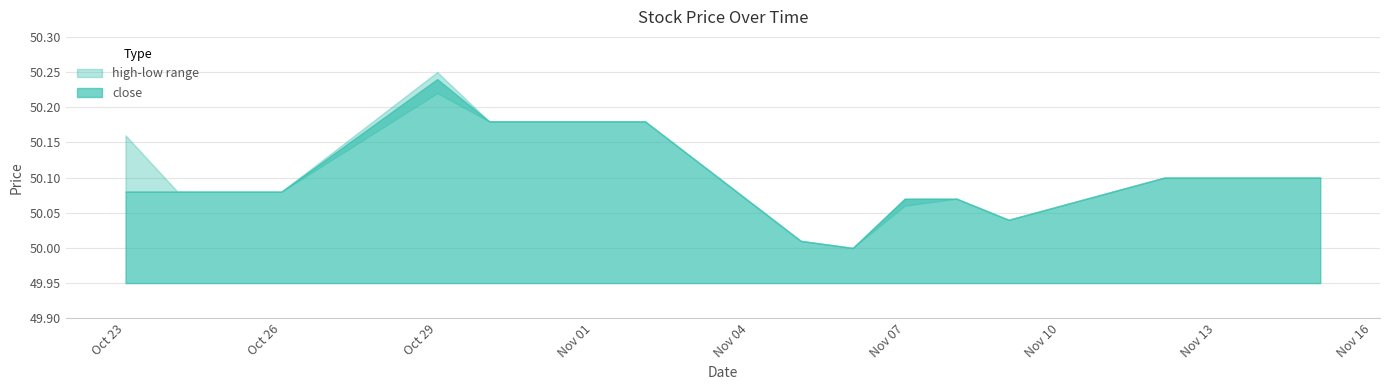

Rank the categories by low value from highest to lowest.

2018-10-29, 2018-10-30, 2018-10-31, 2018-11-01, 2018-11-02, 2018-11-12, 2018-11-13, 2018-11-14, 2018-11-15, 2018-10-23, 2018-10-24, 2018-10-25, 2018-10-26, 2018-11-08, 2018-11-07, 2018-11-09, 2018-11-05, 2018-11-06